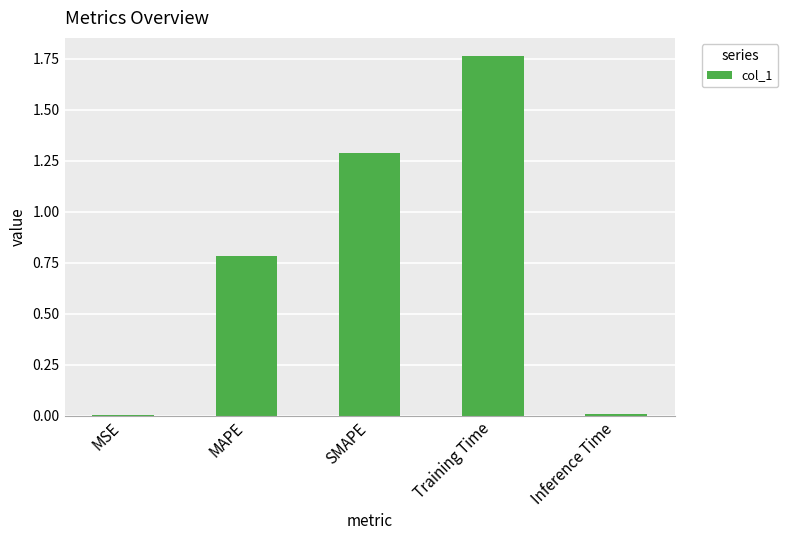

The value at MAPE is 0.8. True or false?

True